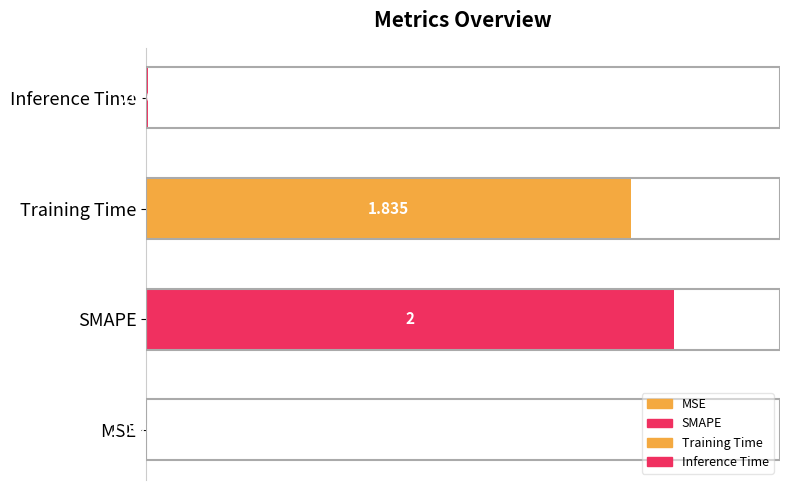

Which category has the highest value across all series?

SMAPE